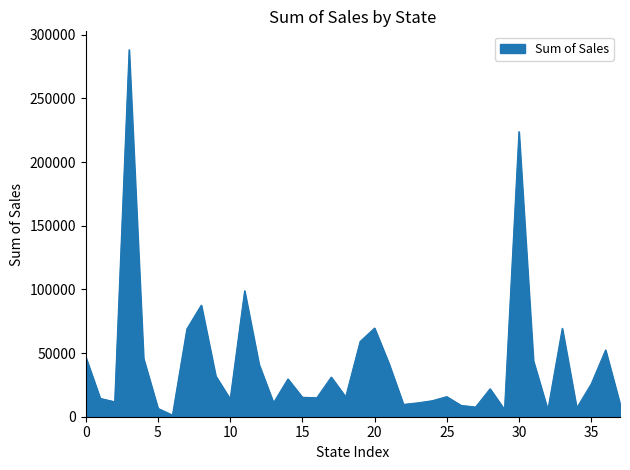

How many categories are shown in the chart?

38